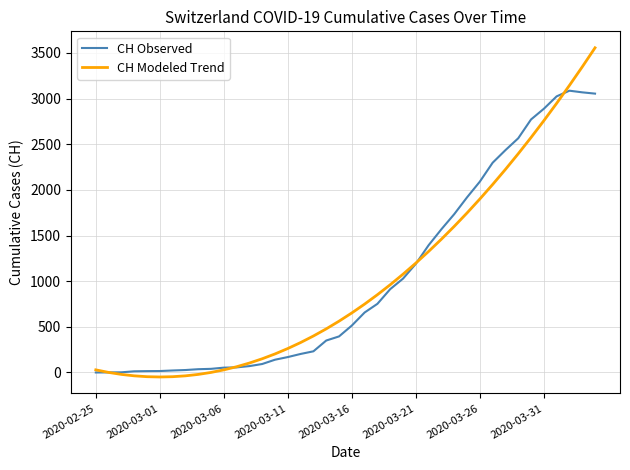

Which series has the widest spread of values?

CH Modeled Trend